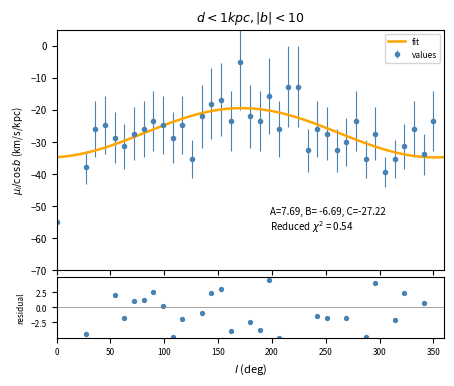

Between 32 and 27, which is larger?

27